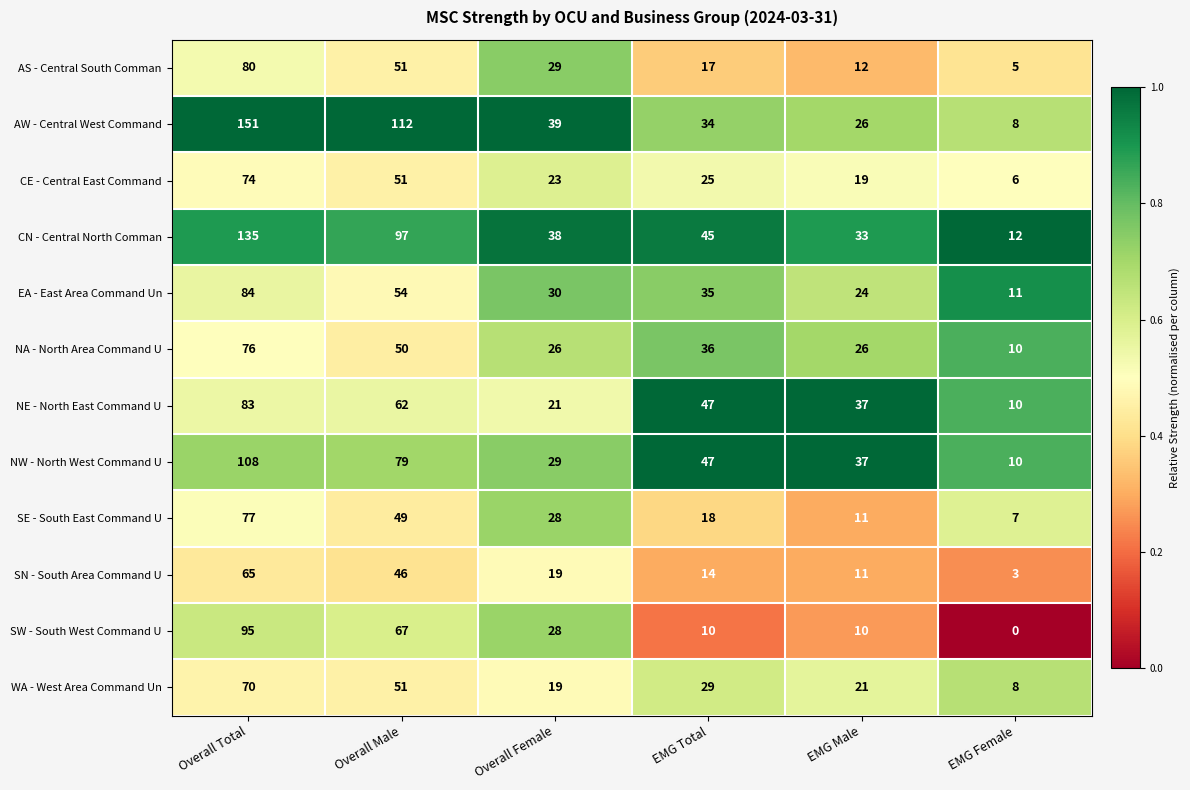

Which series has the largest range (max minus min)?

AW - Central West Command